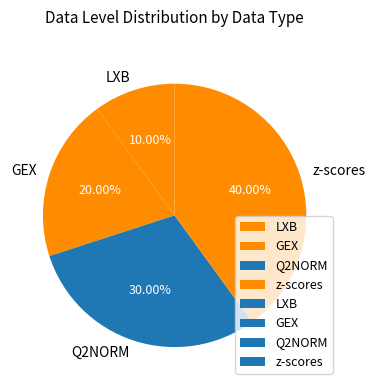

How many slices are in this pie chart?

4